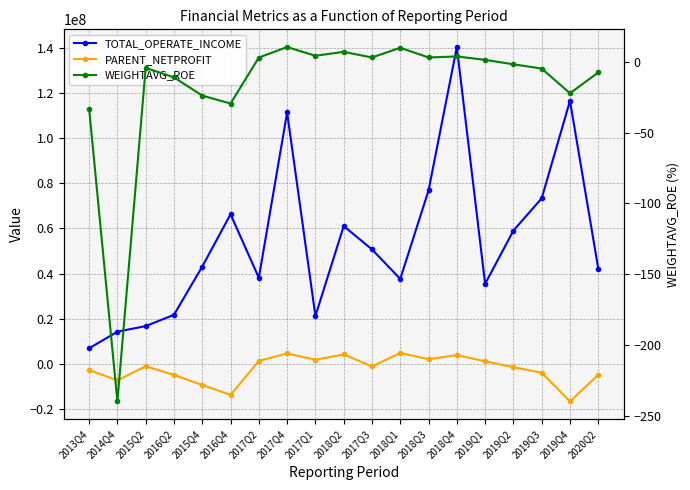

Which series has the widest spread of values?

TOTAL_OPERATE_INCOME